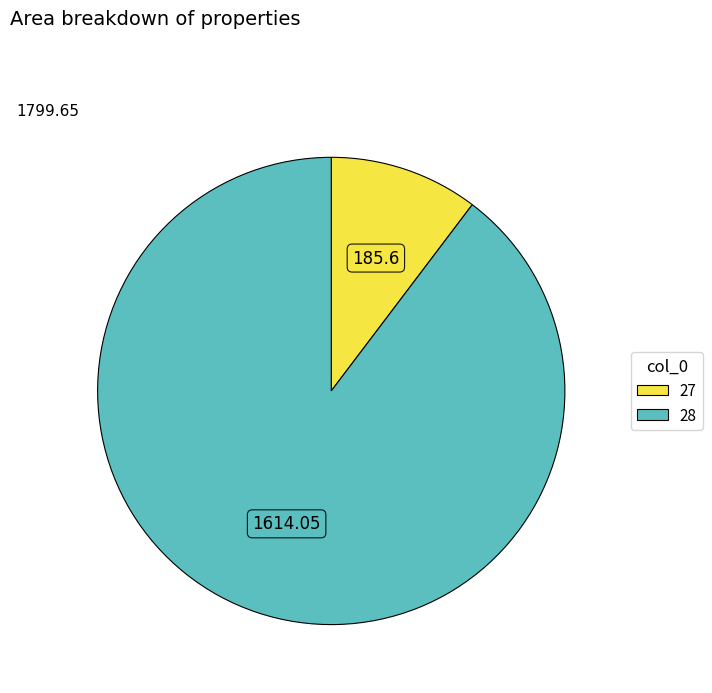

Which slice is the smallest?

27